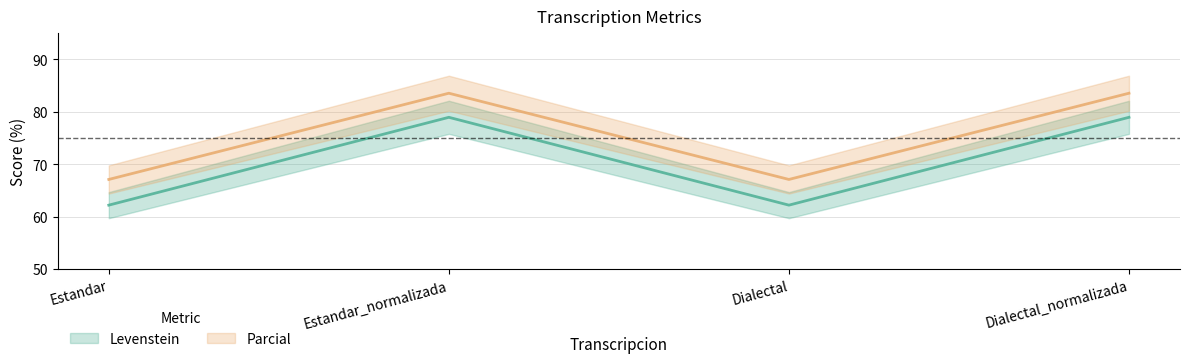

Which series has the widest spread of values?

Levenstein